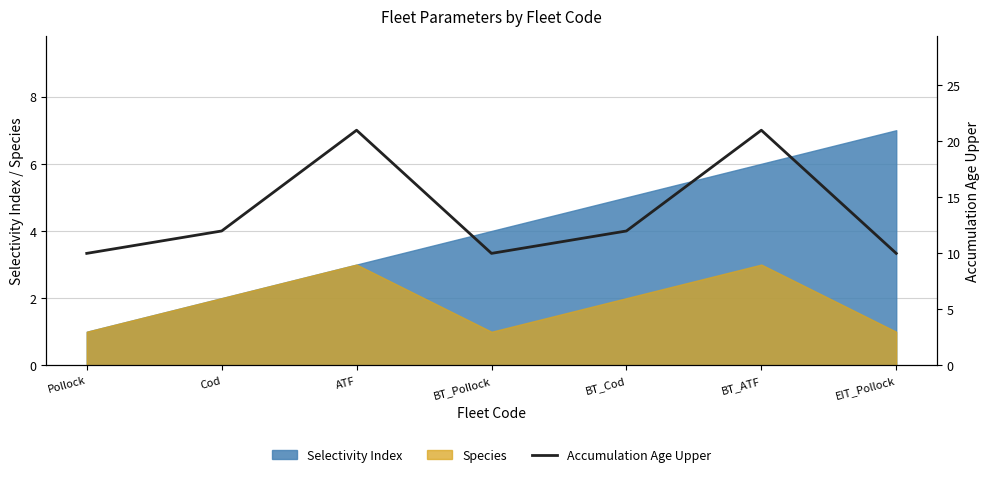

True or false: the data shows 33 at BT_ATF.

False